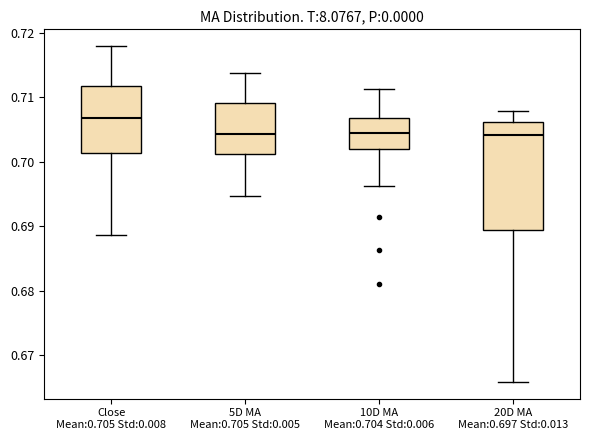

Reading left to right, transcribe this box plot: for each box, give where its median line is, the range the box spans, and where its two whiskers end, as read against the y-axis. The values are not printed on the chart, so give them approximately, as read against the axis.

Close Mean:0.705 Std:0.008: median 0.707, box 0.701 to 0.712, whiskers 0.689 to 0.718
5D MA Mean:0.705 Std:0.005: median 0.704, box 0.701 to 0.709, whiskers 0.695 to 0.714
10D MA Mean:0.704 Std:0.006: median 0.705, box 0.702 to 0.707, whiskers 0.696 to 0.711
20D MA Mean:0.697 Std:0.013: median 0.704, box 0.690 to 0.706, whiskers 0.666 to 0.708